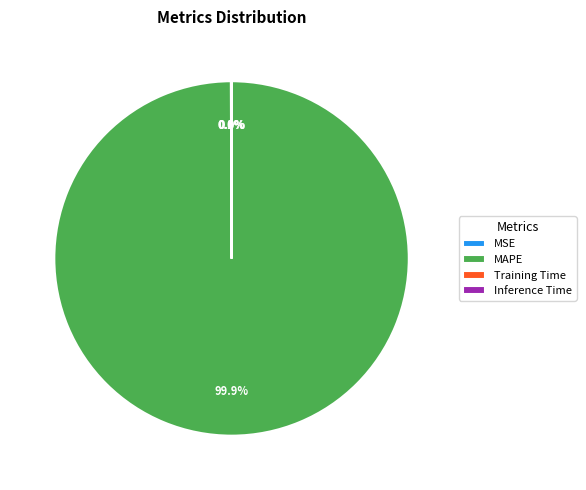

Is there any slice that represents more than half of the pie?

Yes